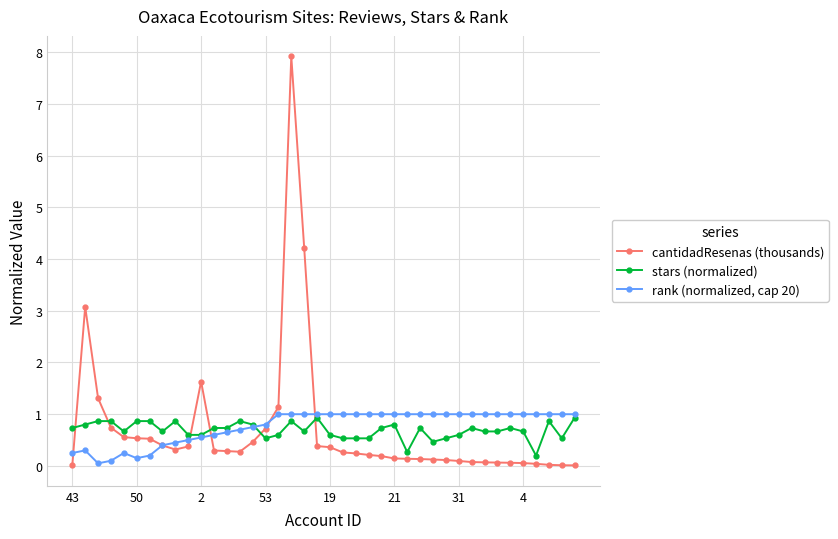

What is the value of the stars (normalized) point at the 6th from the left?

0.9